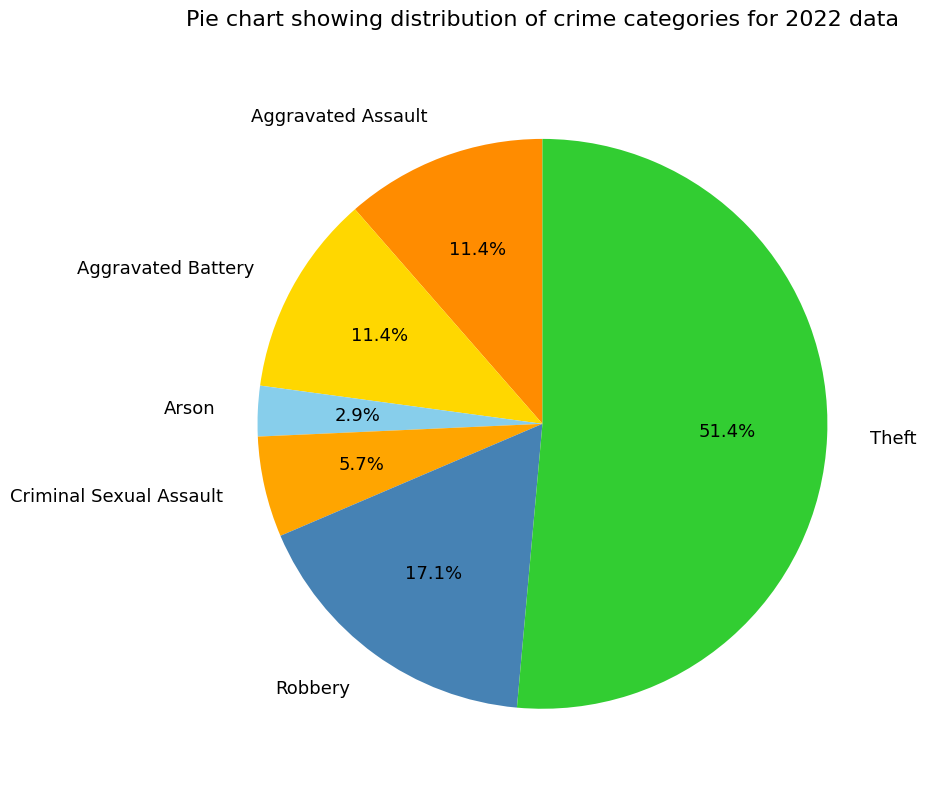

To the nearest percent, what is the combined percentage of Arson and Aggravated Assault?

14%